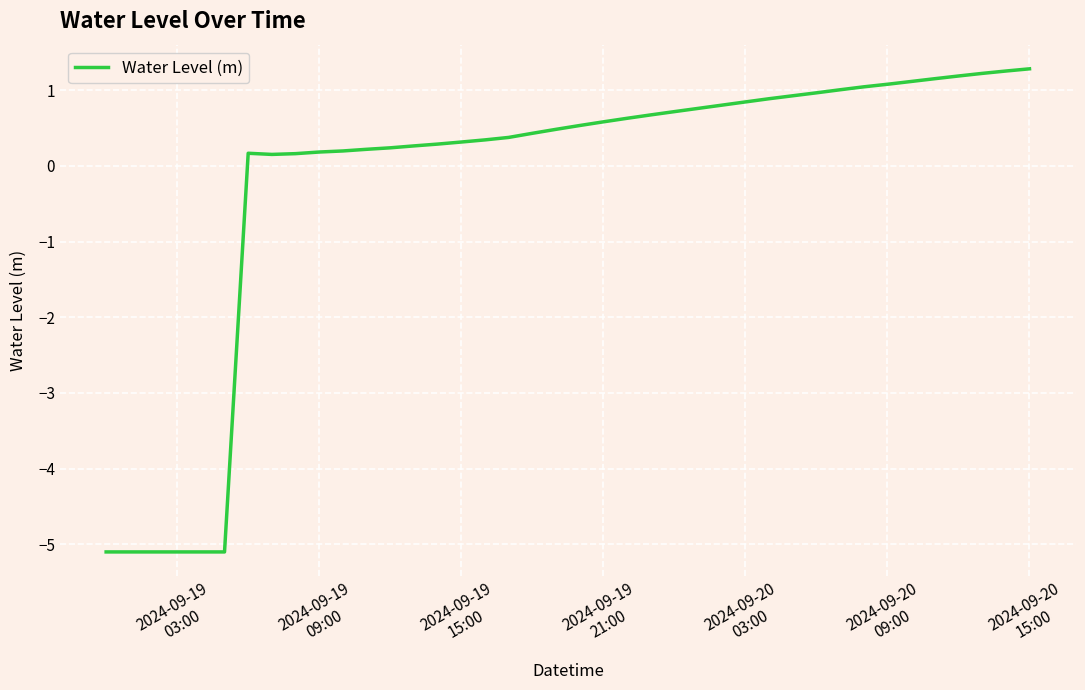

How many lines are shown in the chart?

1